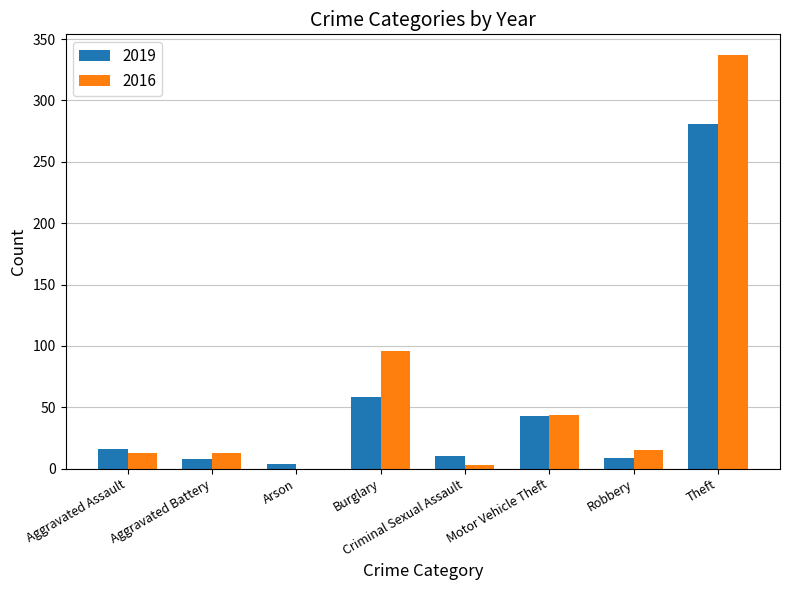

At which label is 2016 closest to 168?

Burglary